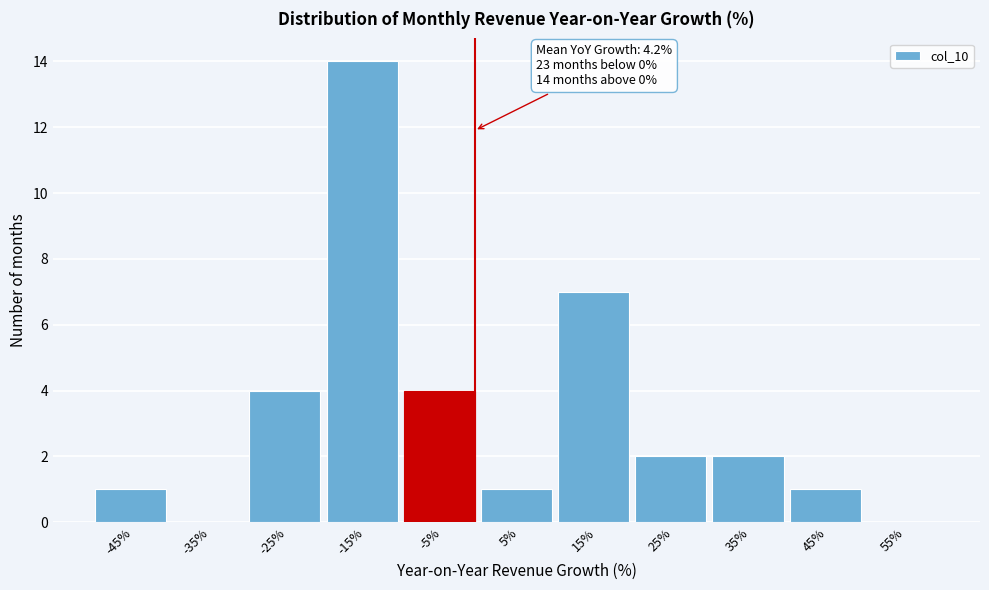

Reading right to left, transcribe all the data shown in this chart.

55%=0	45%=1	35%=2	25%=2	15%=7	5%=1	-5%=4	-15%=14	-25%=4	-35%=0	-45%=1